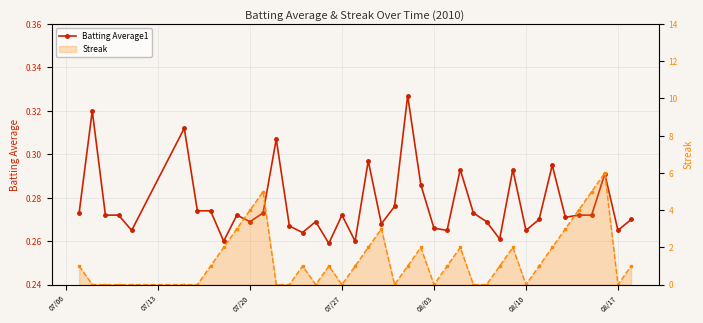

In Batting Average1, how many points are lower than both neighbors (excluding endpoints)?

12